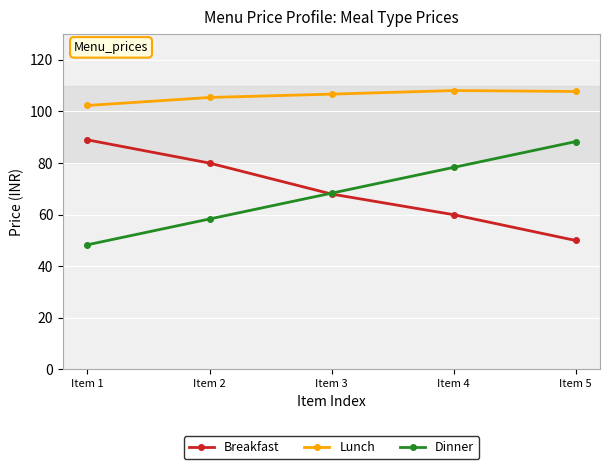

How many values in the Dinner series are below 68?

2